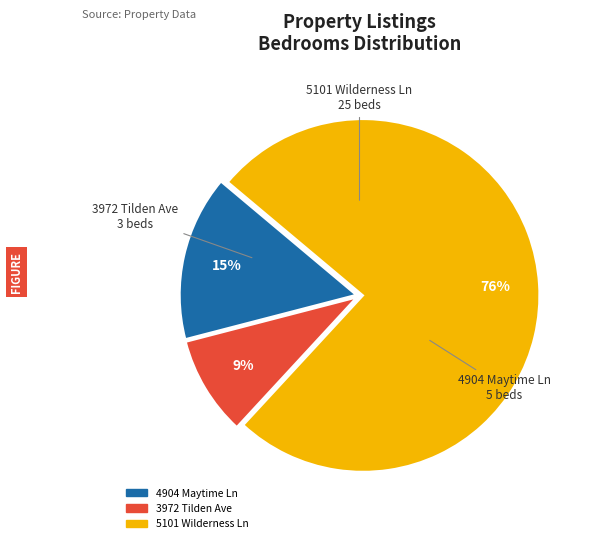

What is the ratio of the value at 3972 Tilden Ave to the value at 4904 Maytime Ln?

0.6